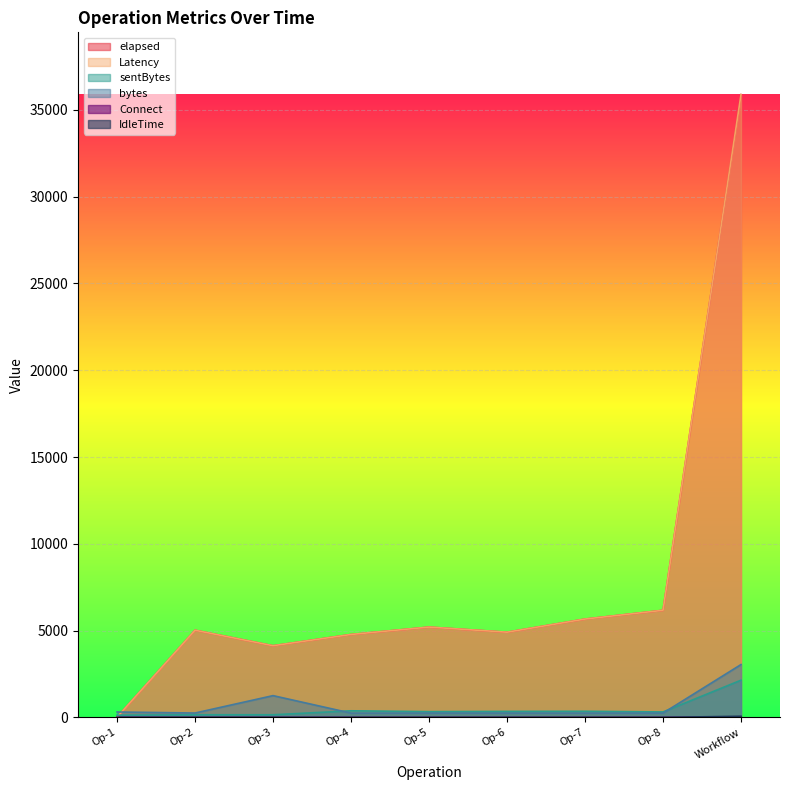

Reading right to left, what are all the values shown in this chart?

elapsed: 35883	6170	5665	4908	5203	4777	4128	5021	11
Latency: 35883	6170	5665	4908	5203	4777	4128	5021	11
sentBytes: 2143	313	351	344	330	379	150	150	126
bytes: 3044	246	246	246	246	246	1253	250	311
Connect: 6	1	0	0	0	0	0	0	5
IdleTime: 63	0	0	0	0	0	0	0	0